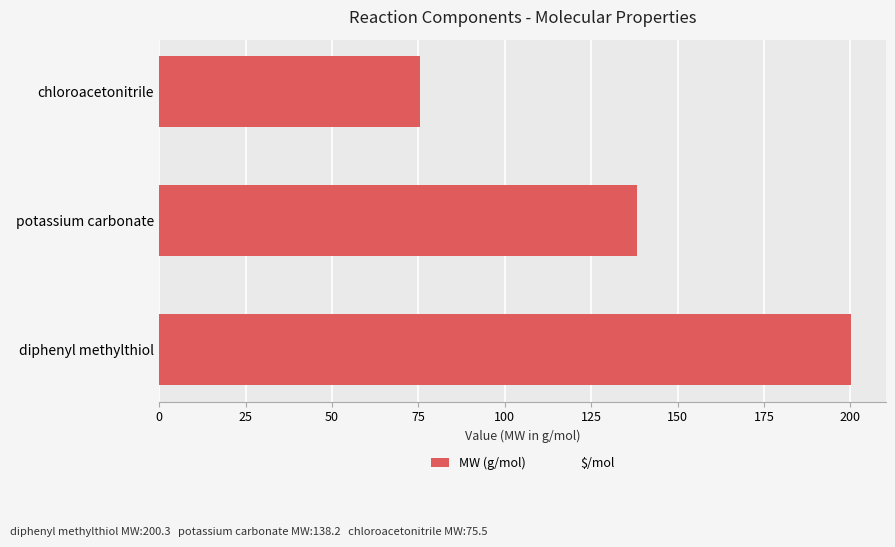

What is the approximate value at potassium carbonate?

138.2